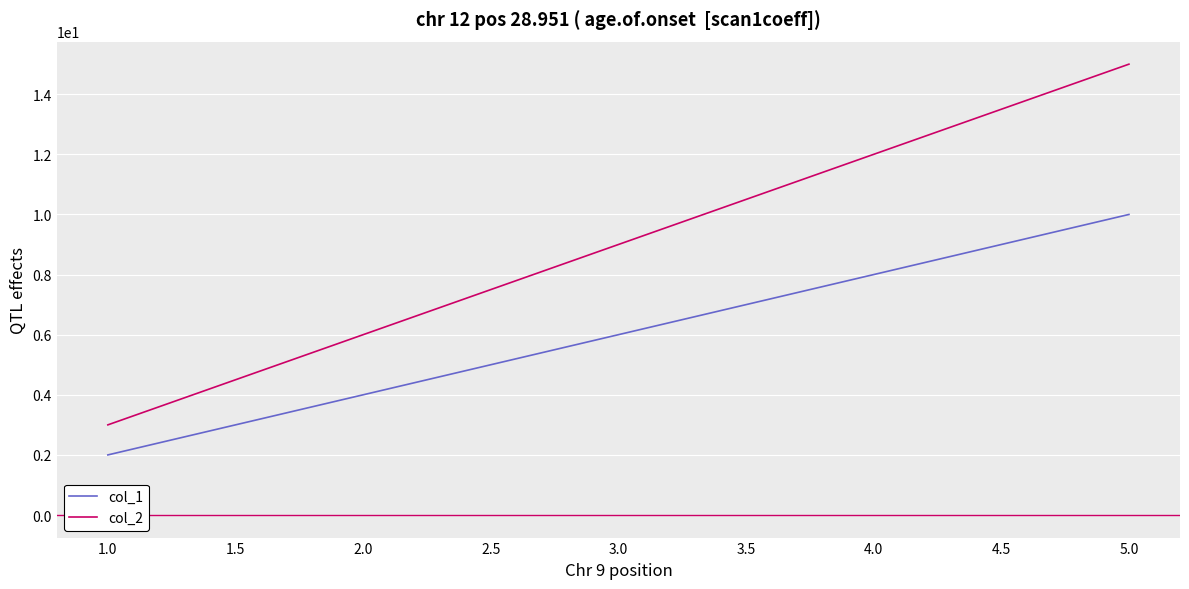

What is the maximum value for col_2?

15